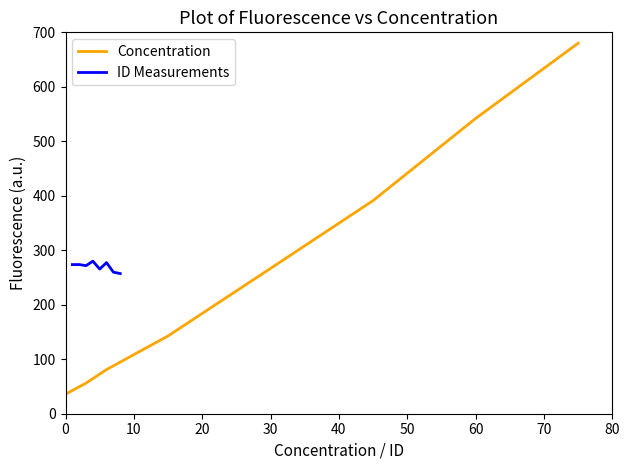

What is the highest value of the ID Measurements series?

280.0